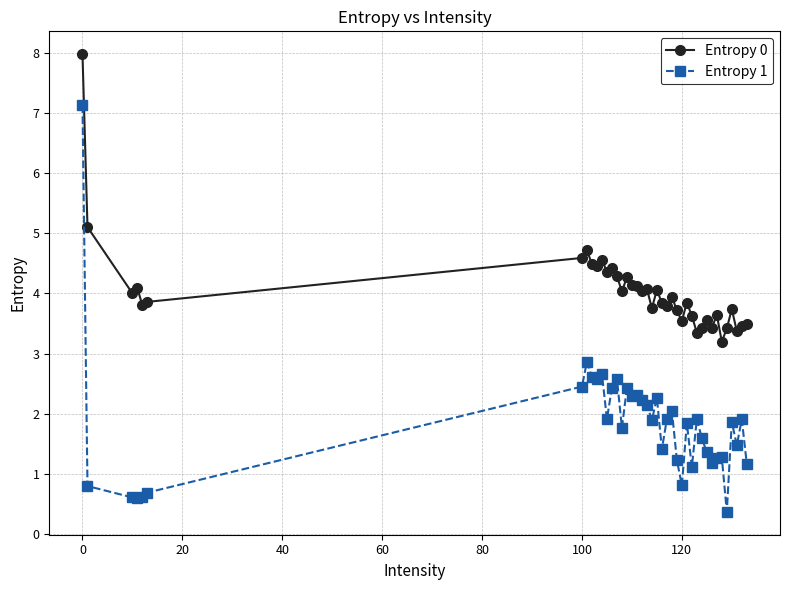

What is the value of the Entropy 0 point at the 25th from the left?

3.9